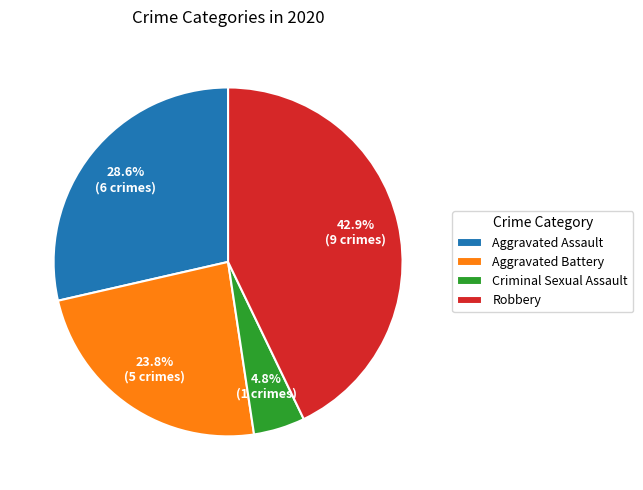

What percentage do Aggravated Battery and Criminal Sexual Assault together represent?

28.6%